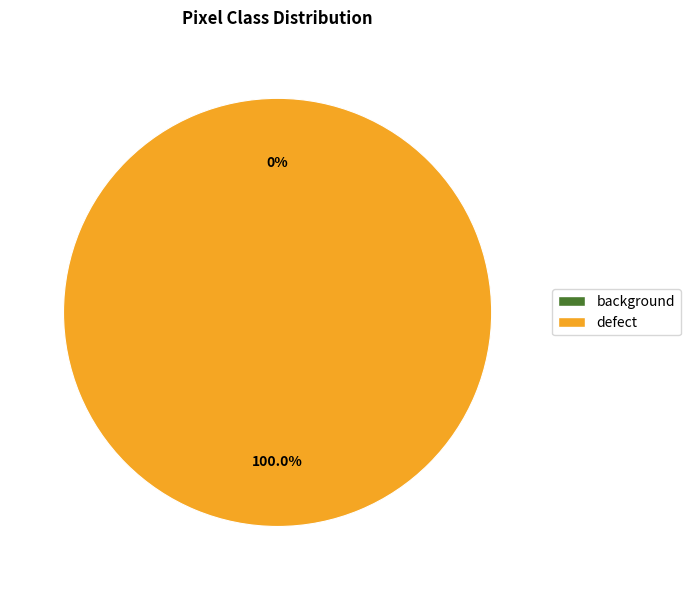

To the nearest percent, what is the average slice percentage?

50%